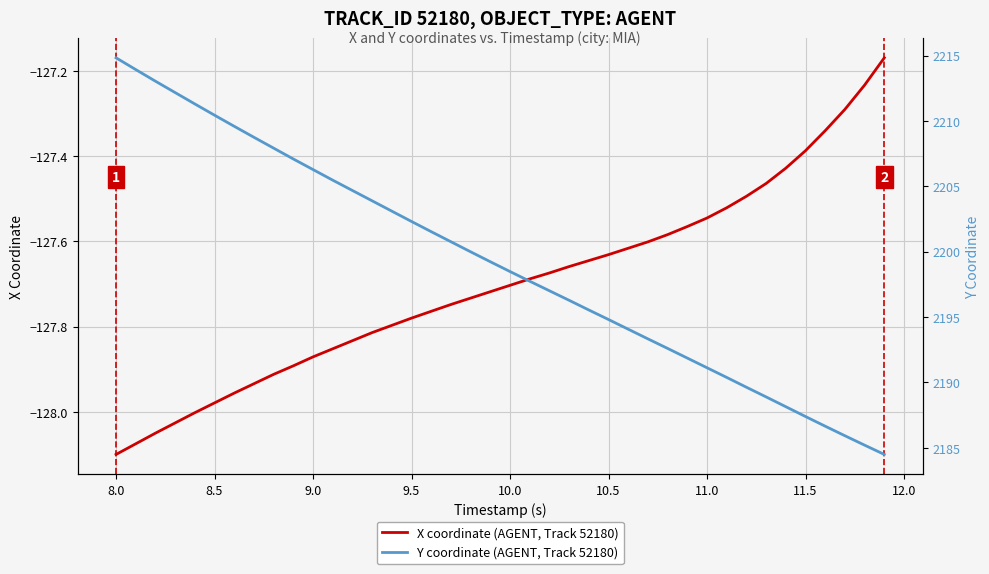

Is it true that X coordinate (AGENT, Track 52180) equals -34.2 at 8.5?

False